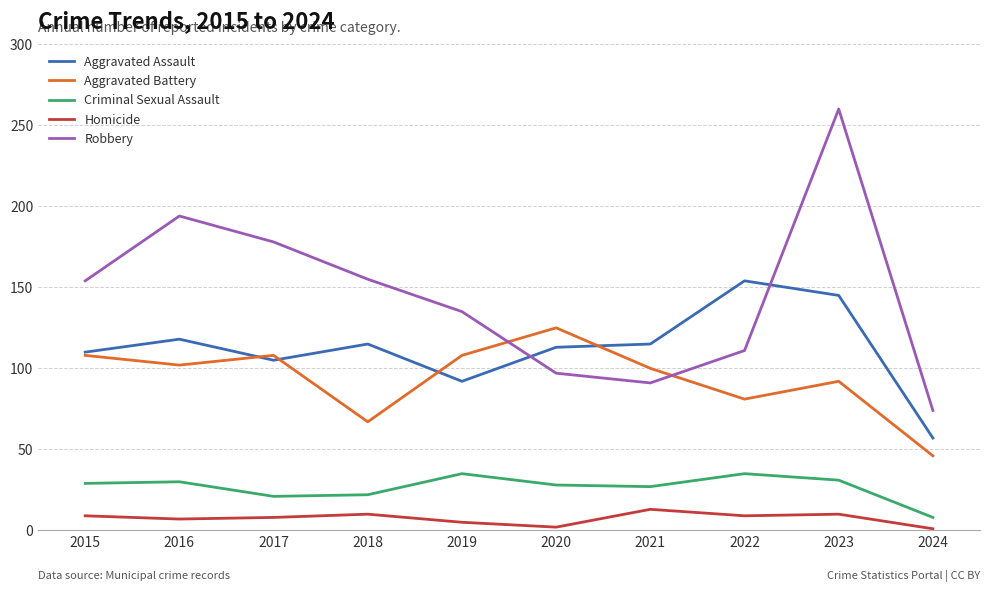

Which series ends up on top after the final intersection of Aggravated Assault and Aggravated Battery?

Aggravated Assault